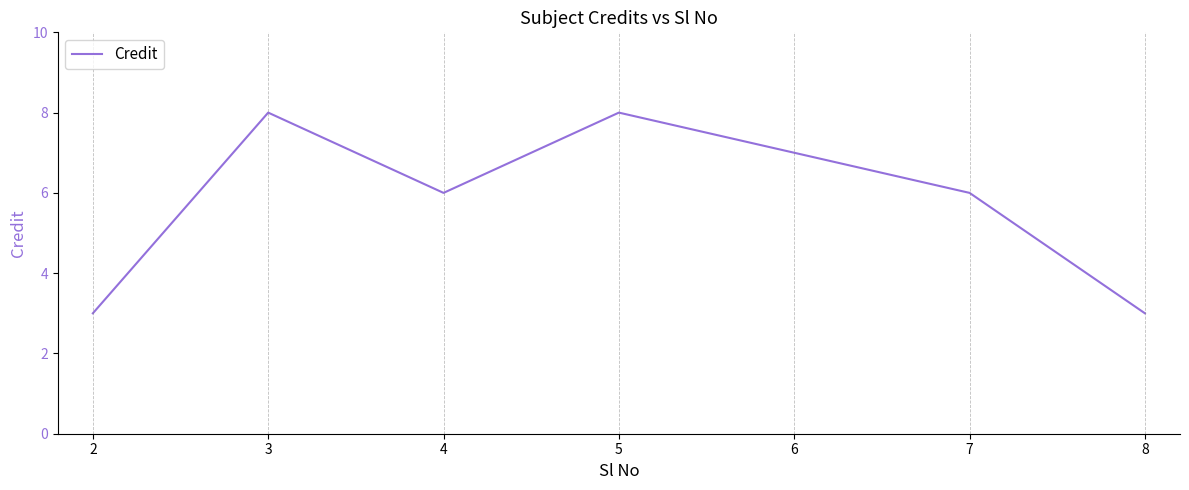

At which category does the data reach its first local peak?

3